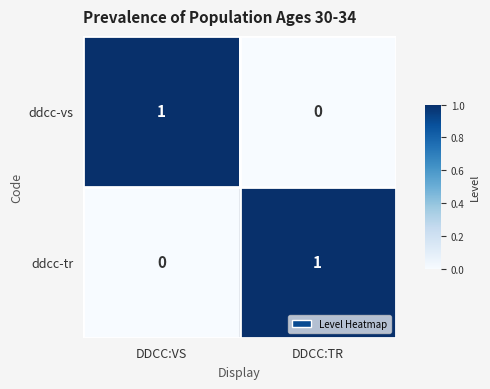

Is the value of ddcc-tr at DDCC:TR greater than the value of ddcc-vs at DDCC:TR?

Yes